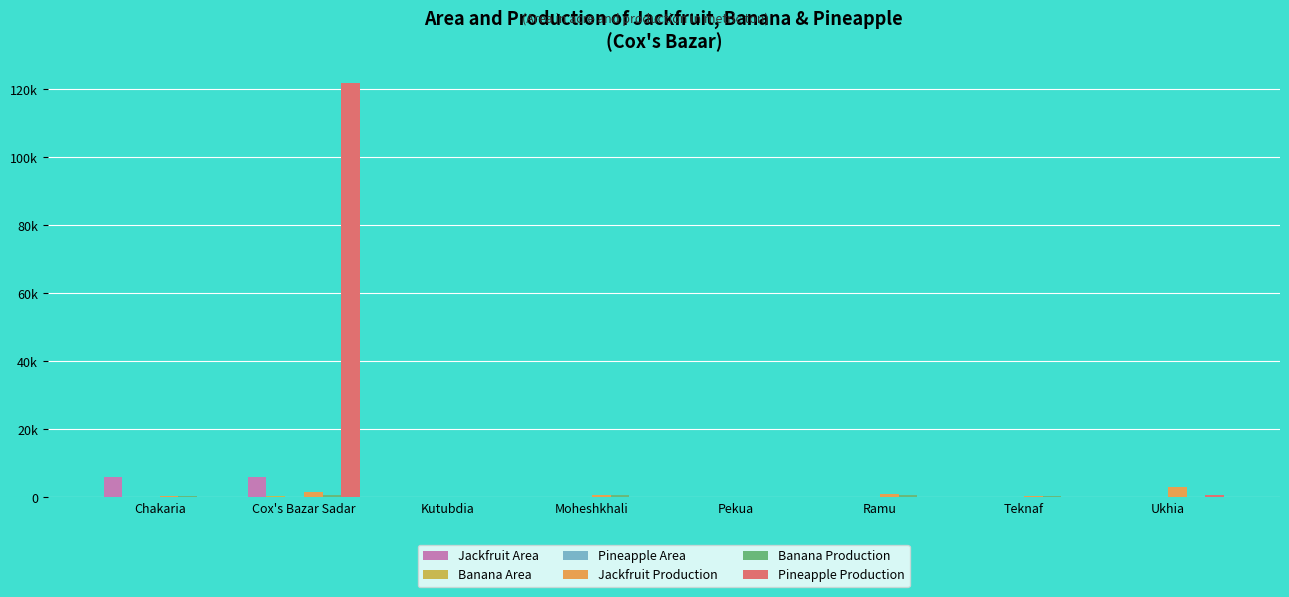

True or false: Pineapple Production has a value of 189207 at Cox's Bazar Sadar.

False